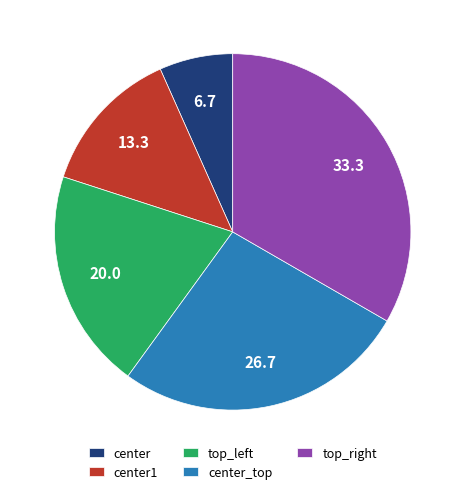

Is there a majority slice in this chart?

No